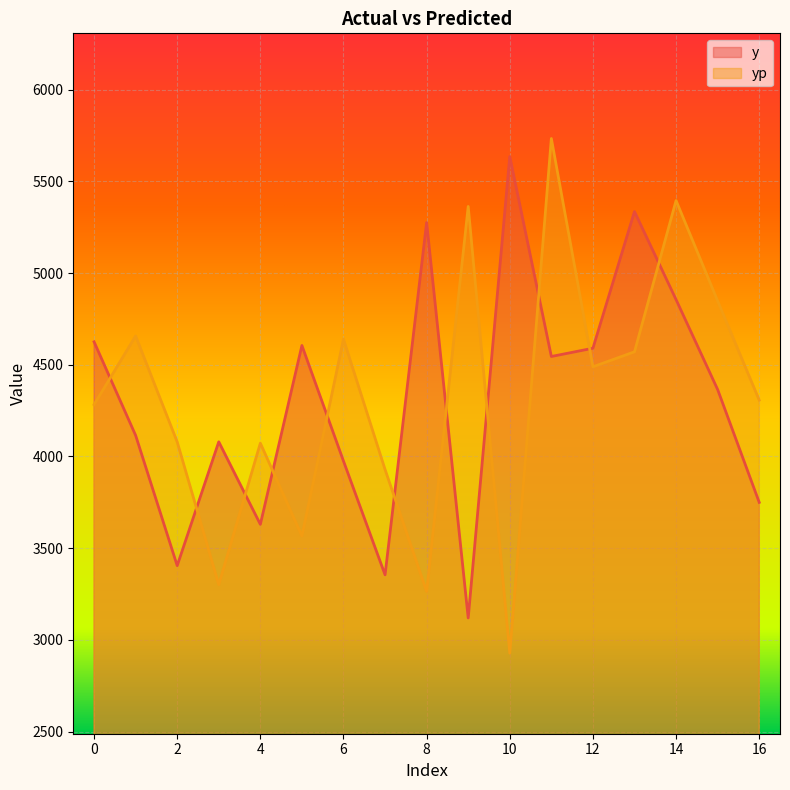

The y series shows 1738.9 at 16. True or false?

False